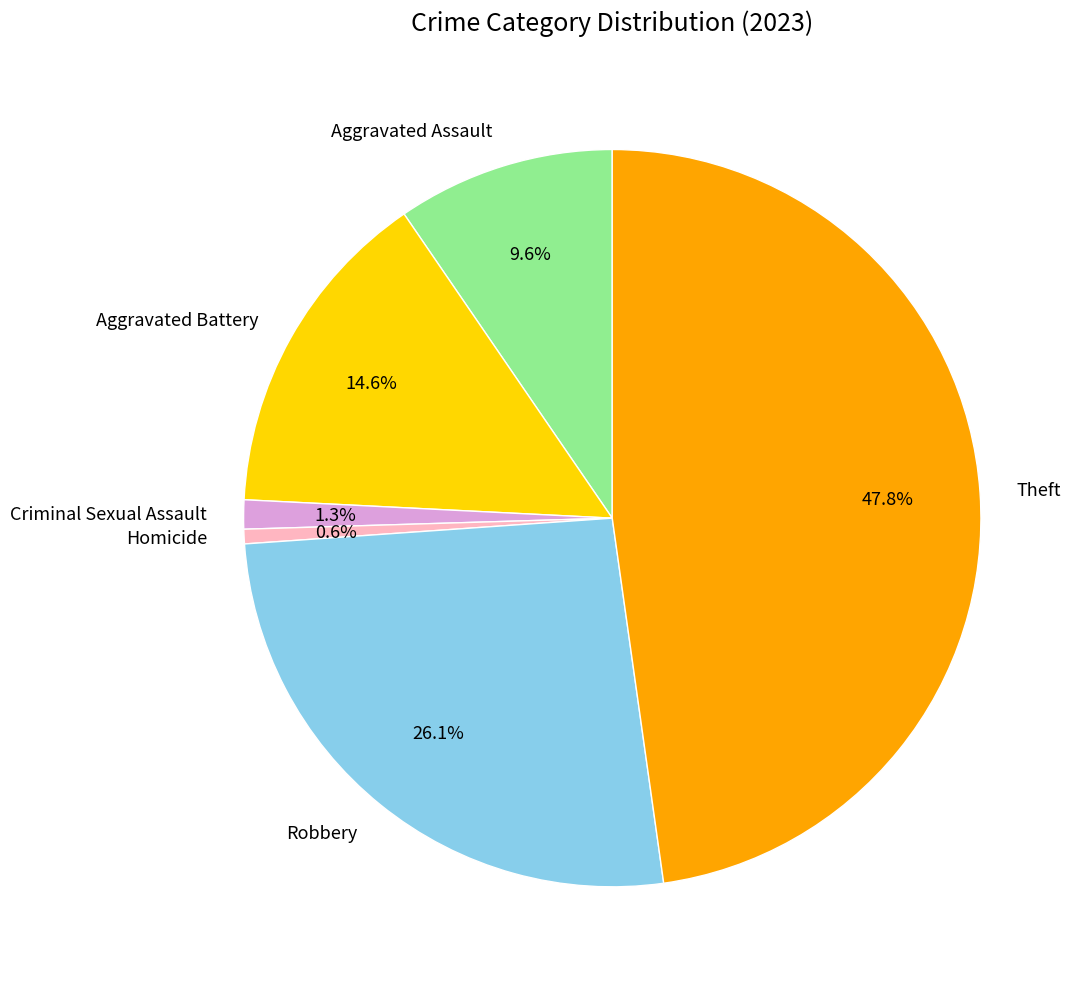

Is there any slice that represents more than half of the pie?

No